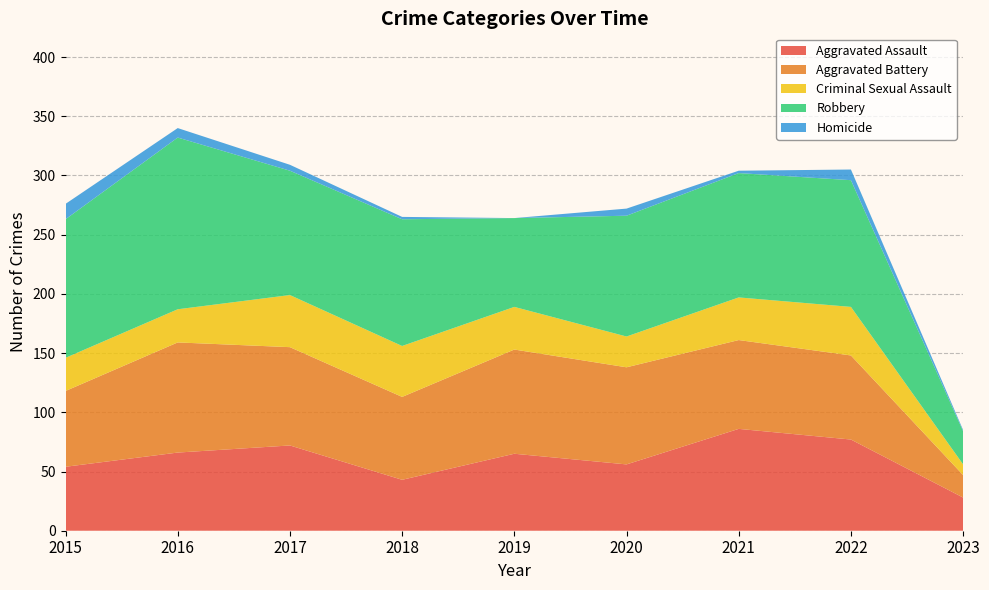

Reading left to right, extract all data points from this chart.

Aggravated Assault: 54	66	72	43	65	56	86	77	28
Aggravated Battery: 64	93	83	70	88	82	75	71	19
Criminal Sexual Assault: 28	28	44	43	36	26	36	41	9
Robbery: 117	145	105	107	75	102	105	107	28
Homicide: 13	8	5	2	0	6	2	9	1